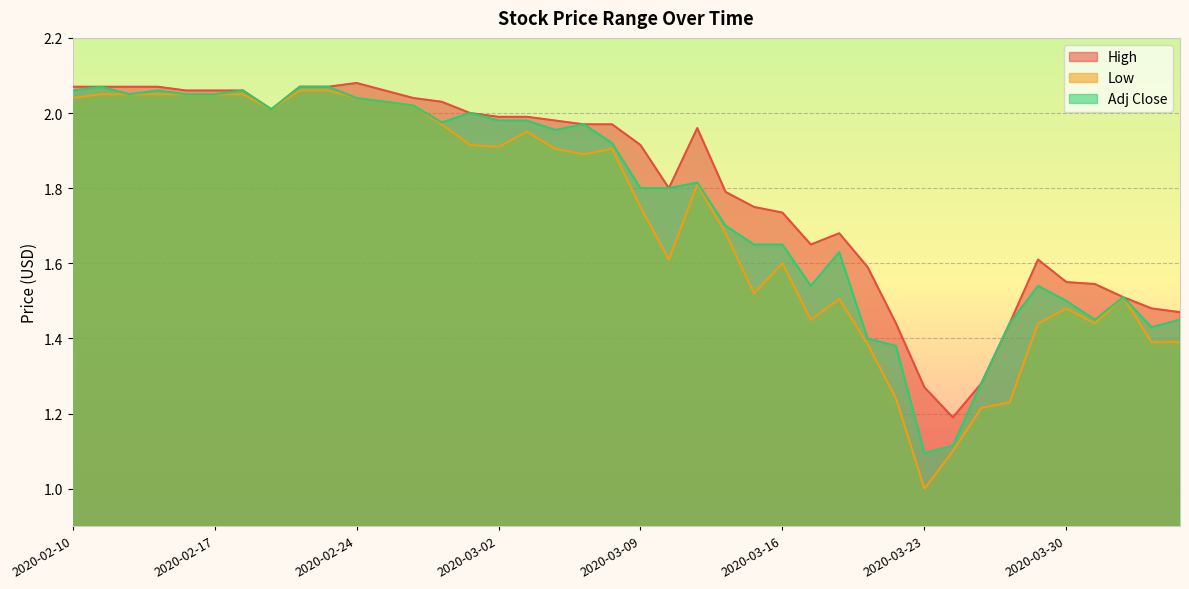

Rank the series at 2020-02-18 from lowest to highest value.

Low, High, Adj Close